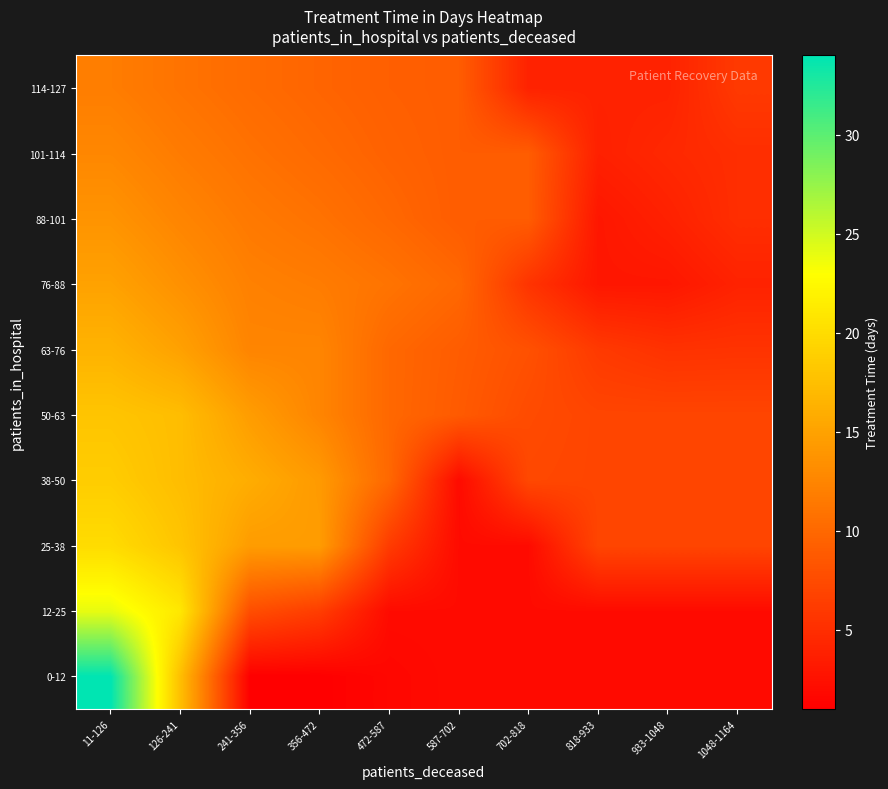

Rank the series by their maximum value, from highest to lowest.

0-12, 12-25, 25-38, 38-50, 50-63, 63-76, 76-88, 88-101, 101-114, 114-127